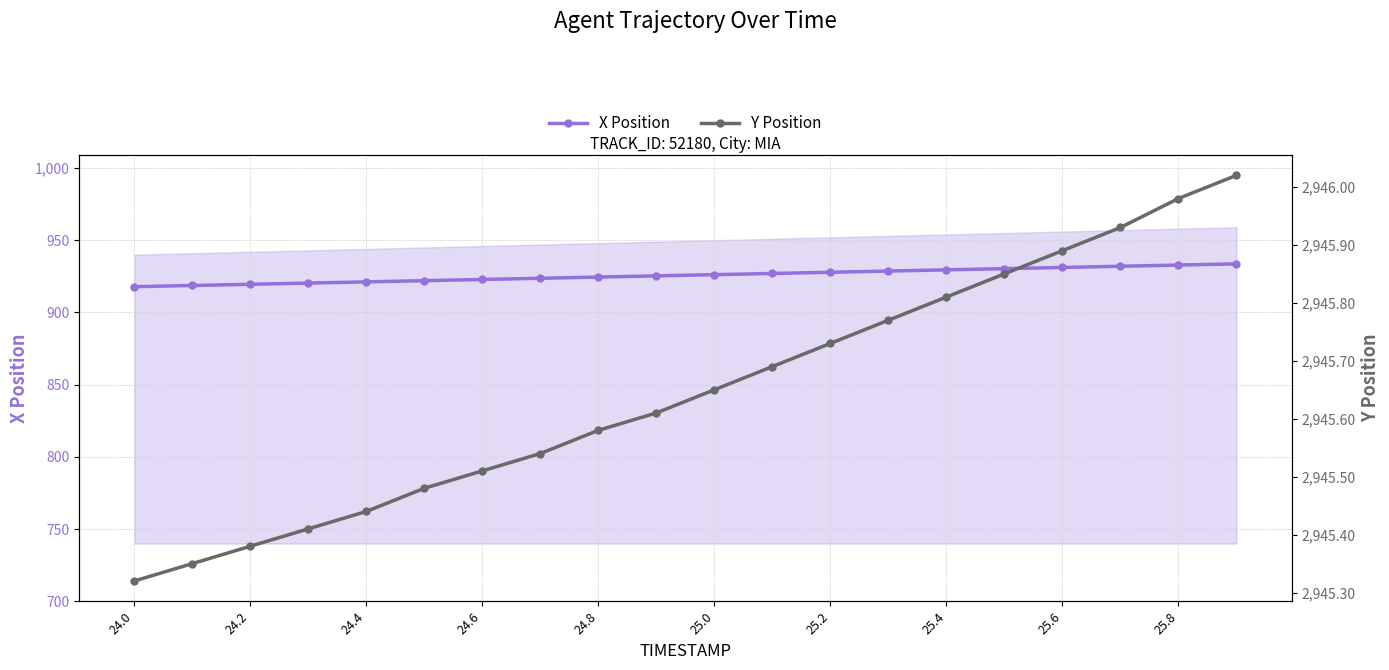

True or false: X Position and Y Position cross at least once.

False